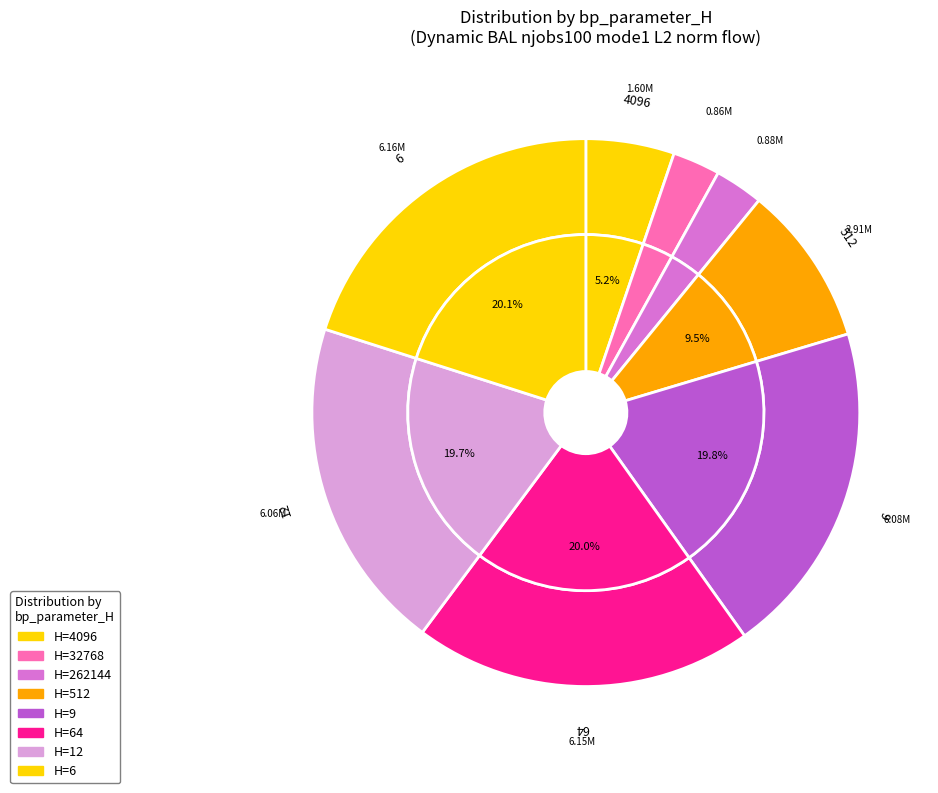

Count the number of slices in the pie.

8